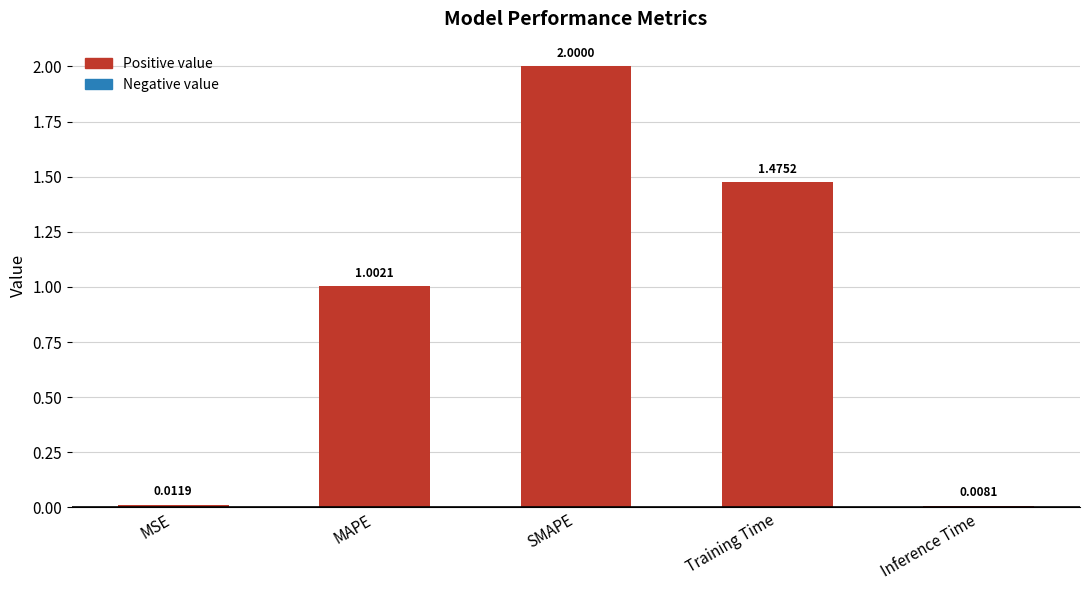

Does the chart contain any negative values?

No